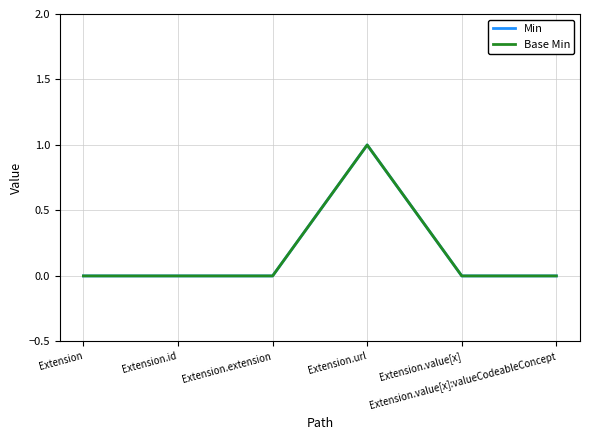

Does the chart have visible grid lines?

Yes